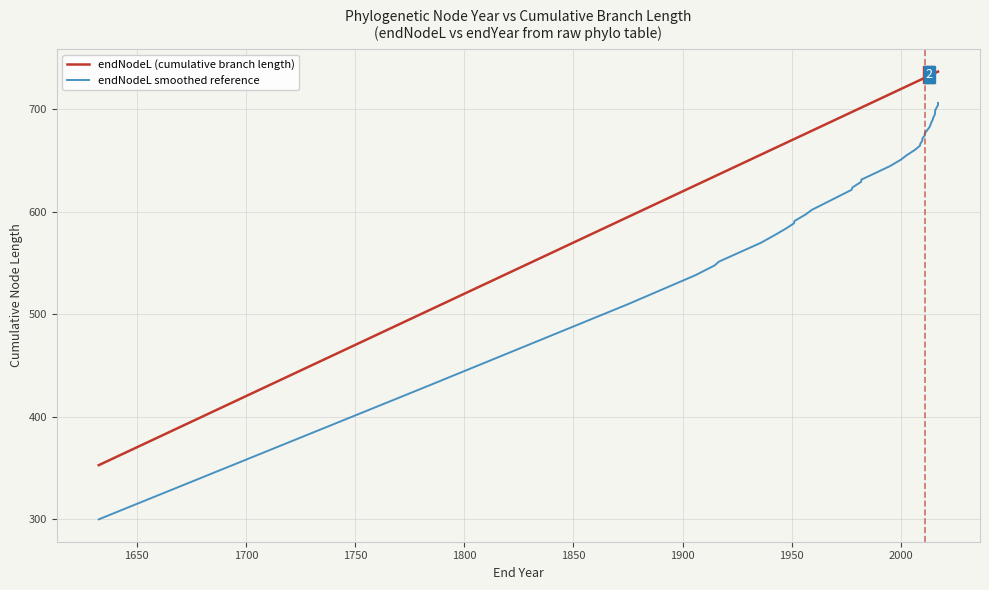

How many series are shown in this chart?

2